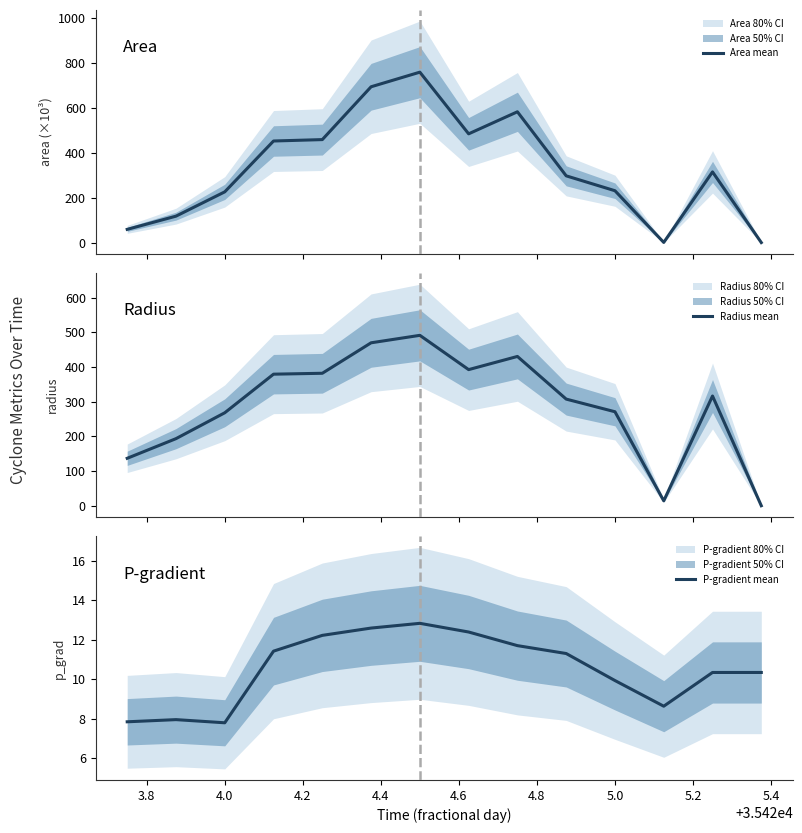

Which series has the widest spread of values?

Area mean